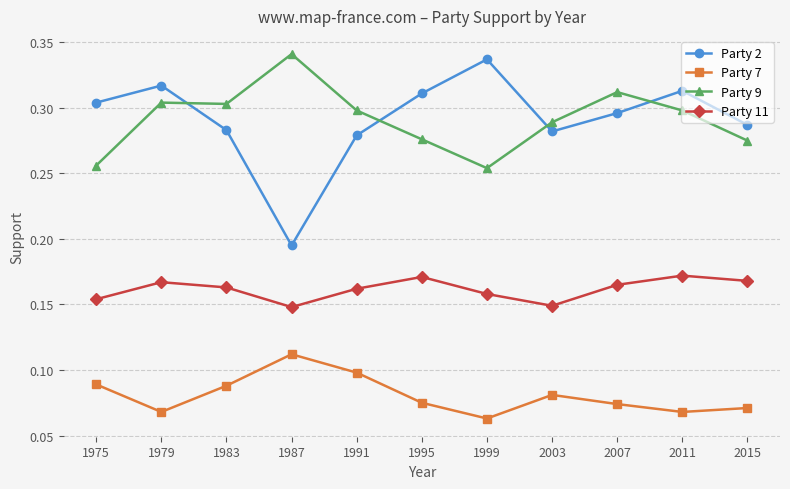

How many Party 11 values are between 0 and 1?

11